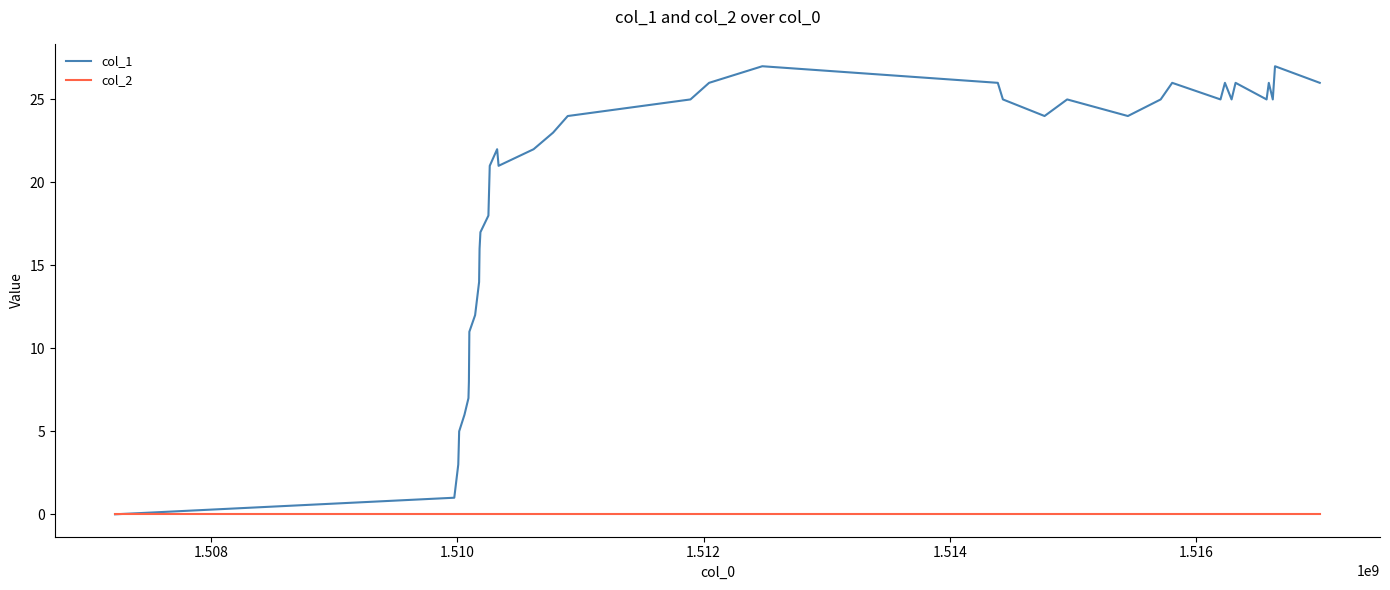

Which series has the largest total across all categories?

col_1